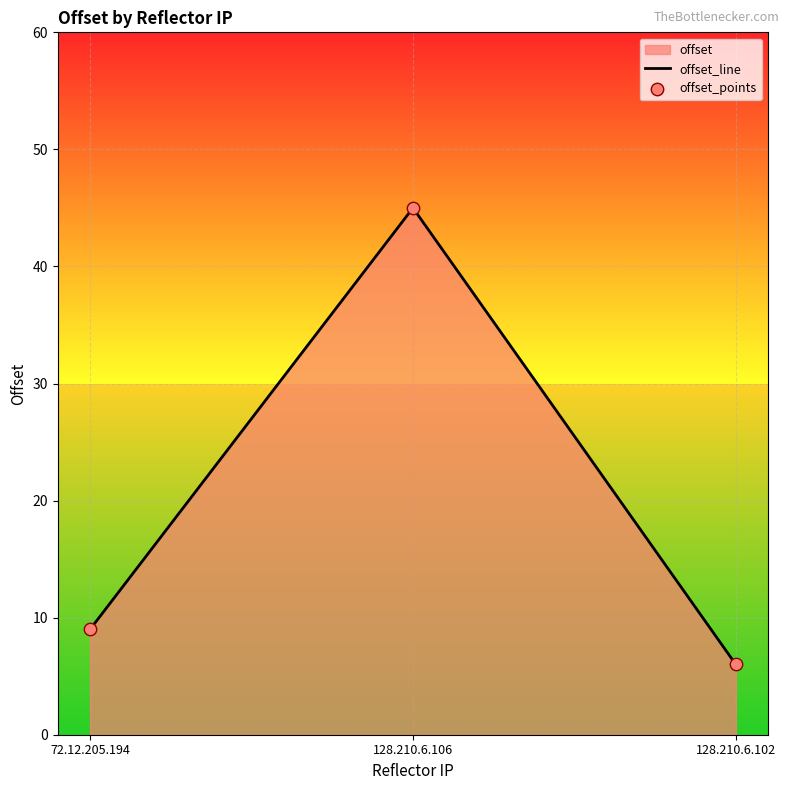

At how many categories does at least one series exceed 44?

1